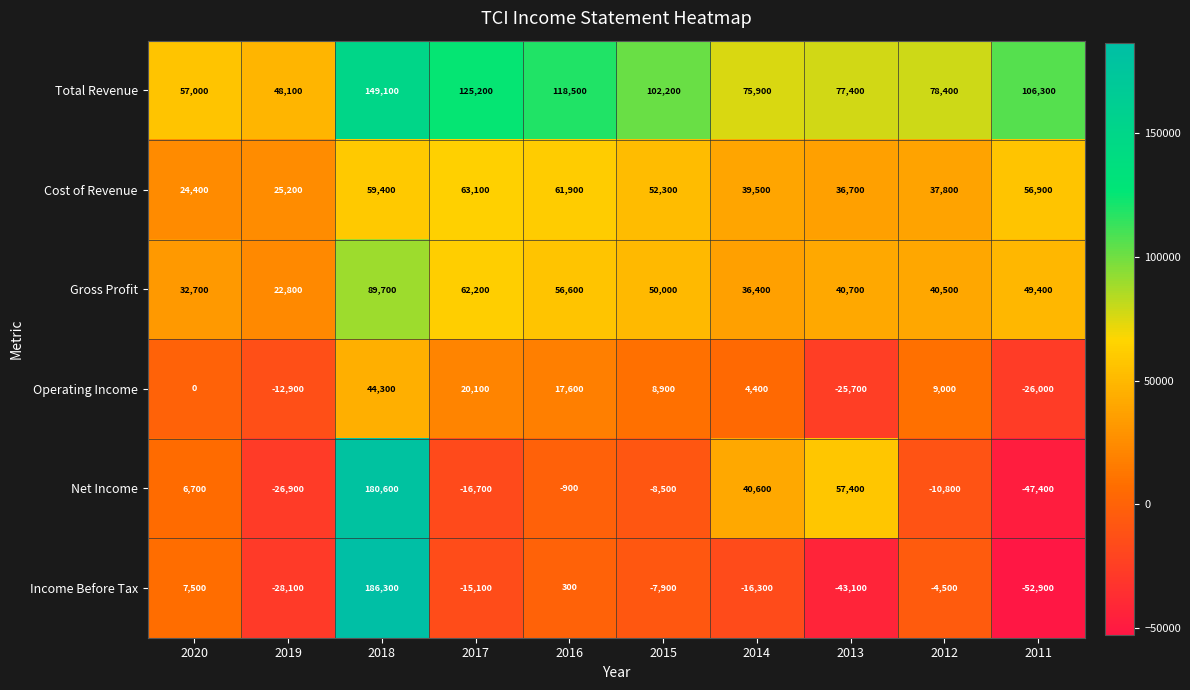

Which series has the largest range (max minus min)?

Income Before Tax